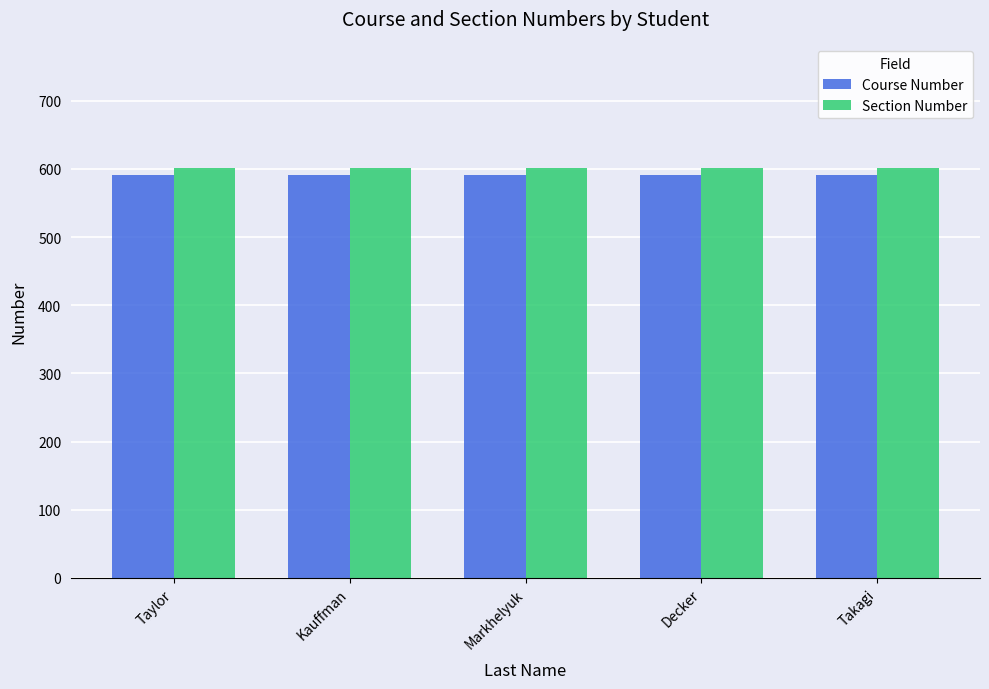

Reading left to right, what are all the values shown in this chart?

Course Number: Taylor=591	Kauffman=591	Markhelyuk=591	Decker=591	Takagi=591
Section Number: Taylor=602	Kauffman=602	Markhelyuk=602	Decker=602	Takagi=602